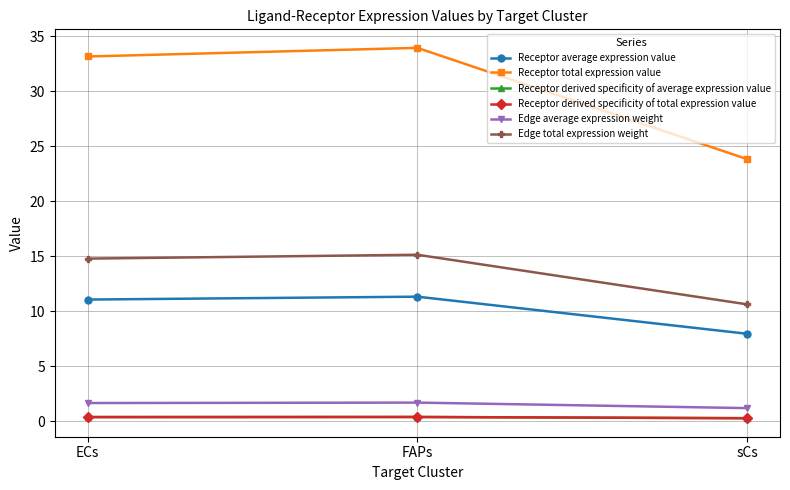

Does the chart have visible grid lines?

Yes